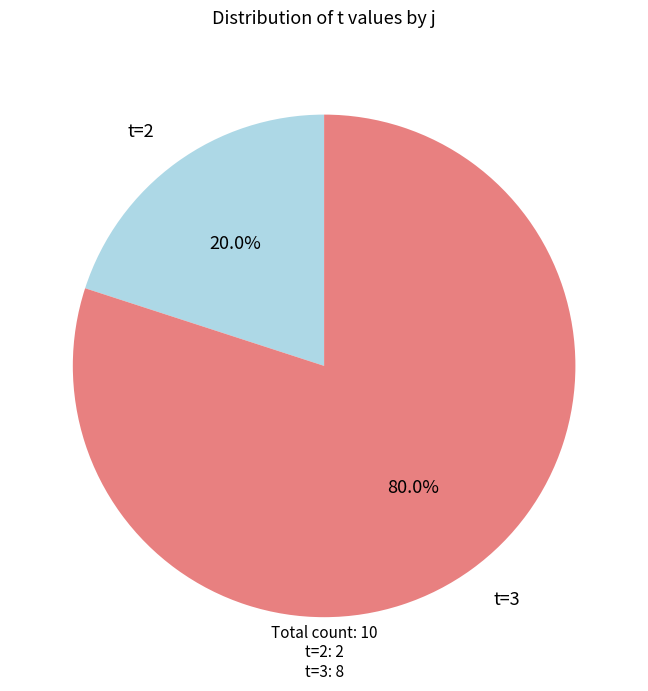

Does any single category account for the majority?

Yes